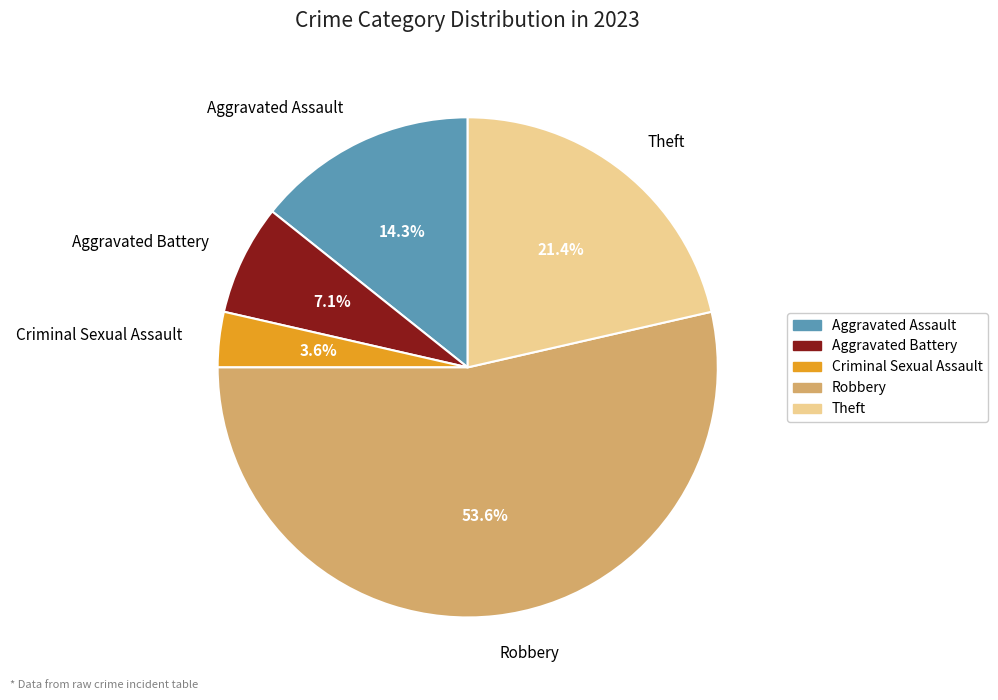

To the nearest percent, what is the average slice percentage?

20%